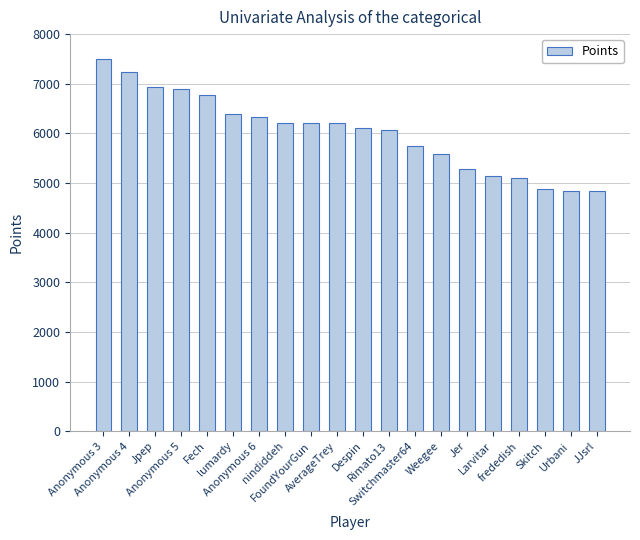

What is the minimum value shown in the chart?

4832